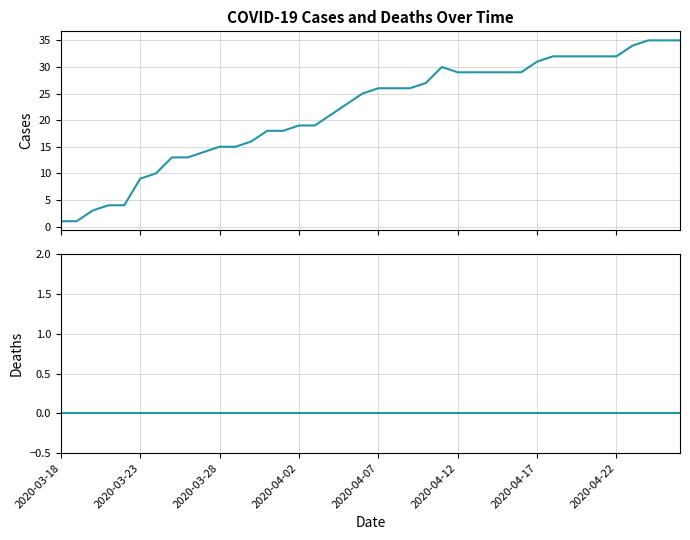

What is the spread (max minus min) of values at 22?

26